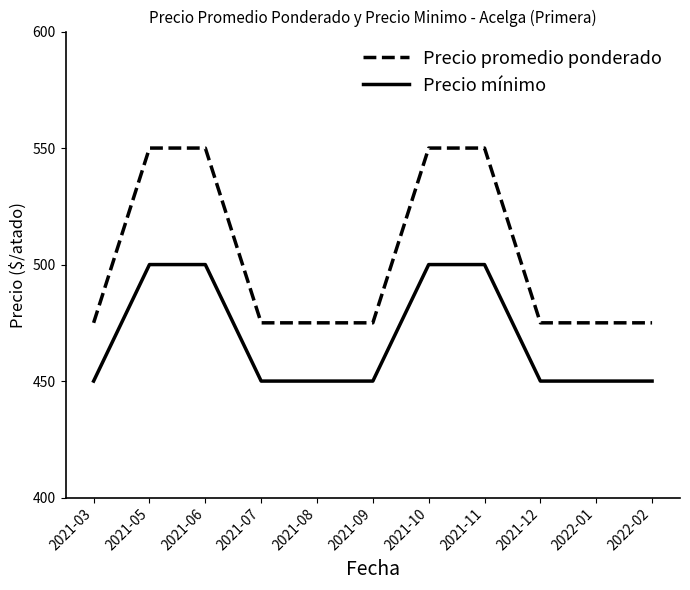

What is the difference between the maximum and minimum values in the Precio mínimo series?

50